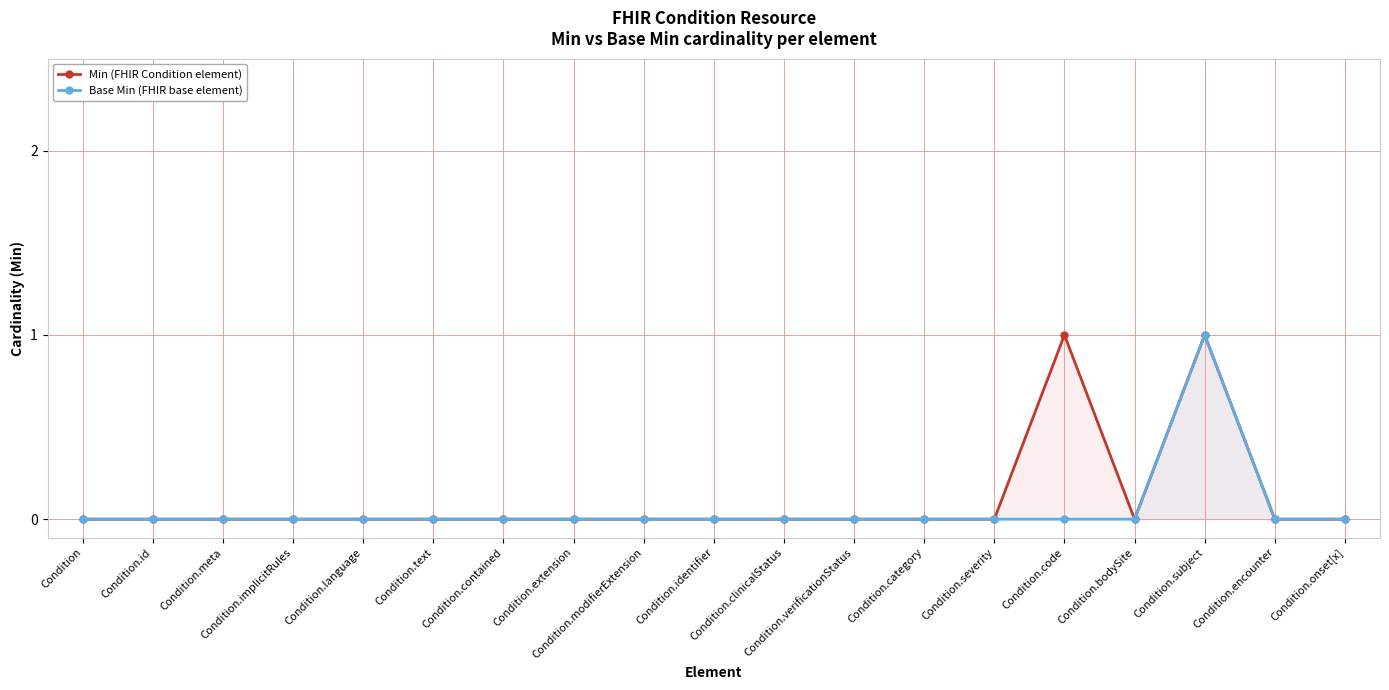

Rank the series by their maximum value, from highest to lowest.

Min (FHIR Condition element), Base Min (FHIR base element)